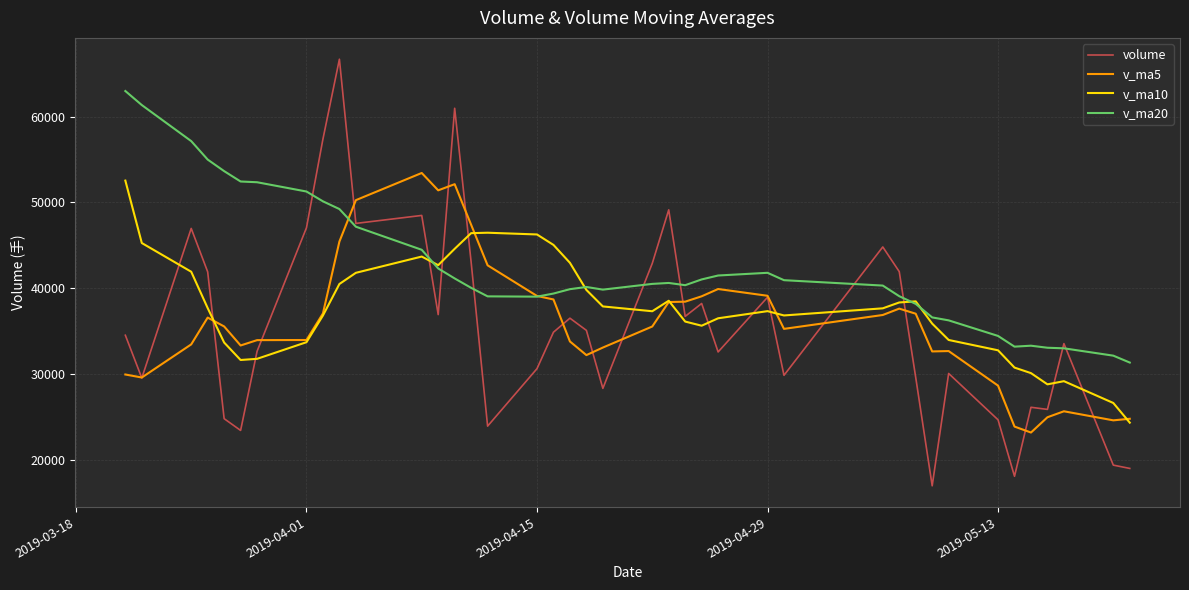

What is the maximum value shown in the chart?

66670.5